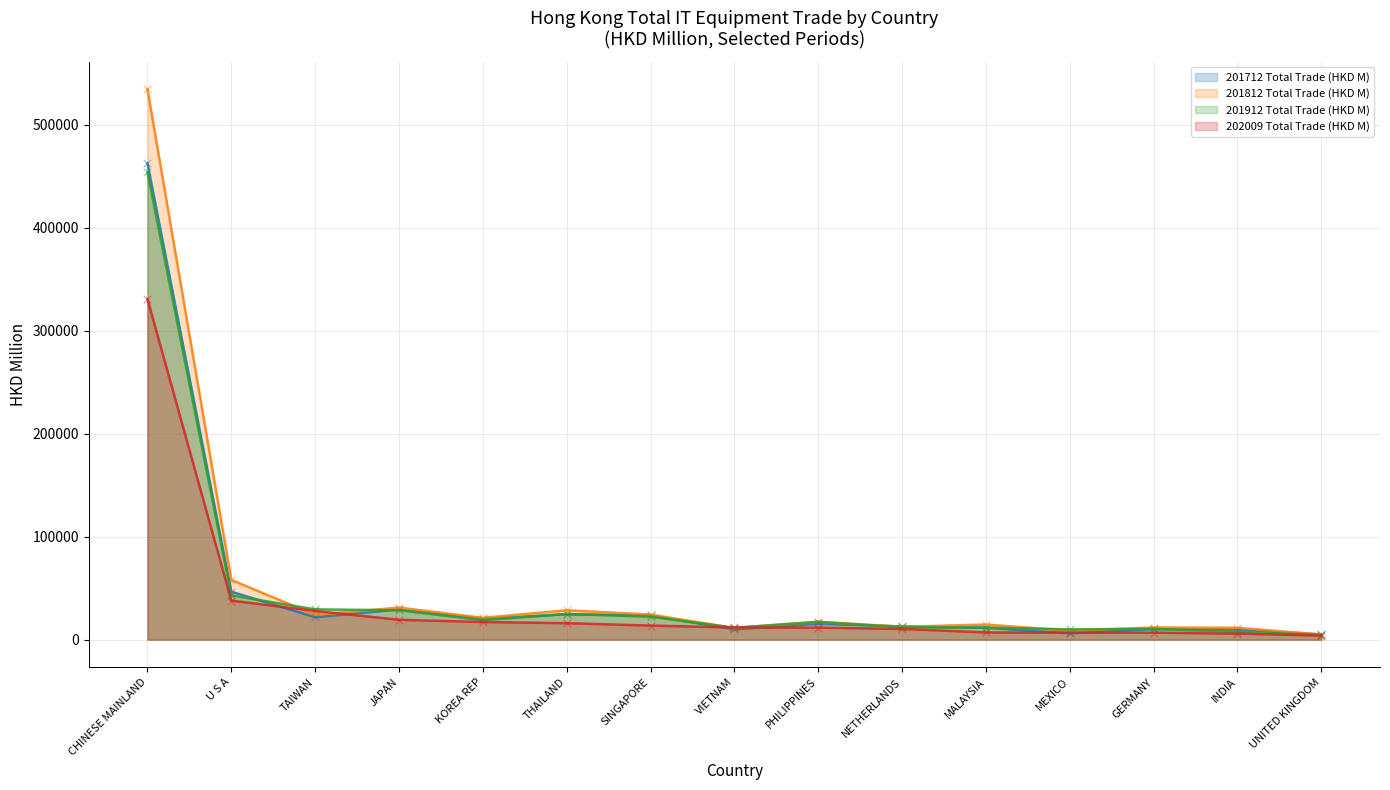

At which category is the sum across all series the highest?

CHINESE MAINLAND